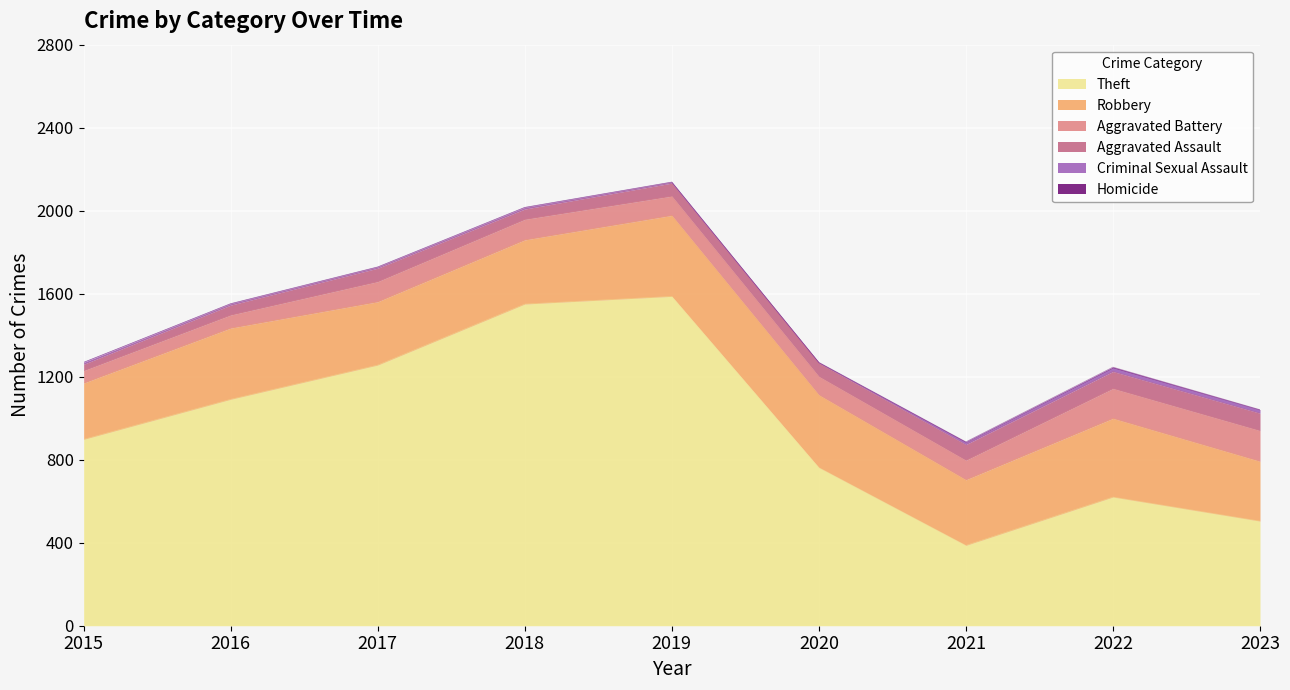

What is the sum of the Aggravated Assault values at 2020 and 2022?

147